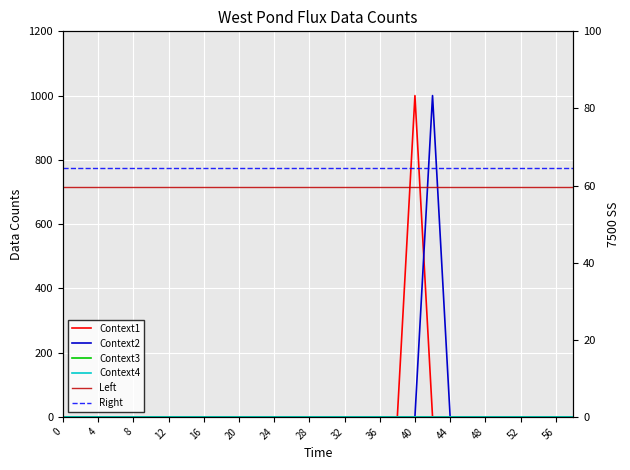

How many distinct data groups are displayed?

6